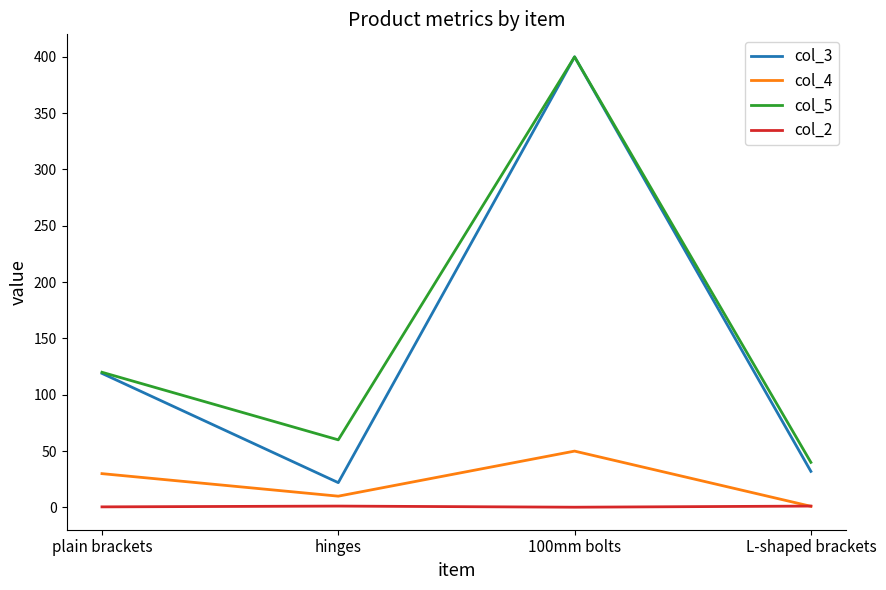

True or false: col_4 and col_3 cross at least once.

False